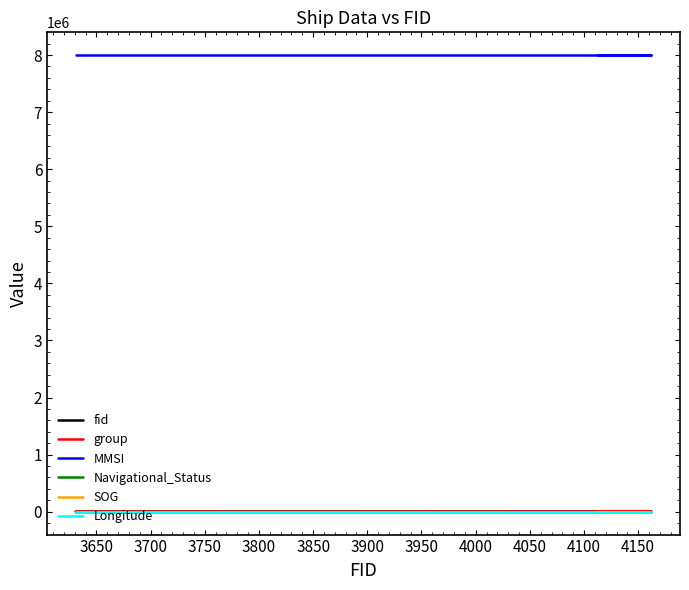

Rank the series at 3700 from lowest to highest value.

Navigational_Status, SOG, Longitude, group, fid, MMSI